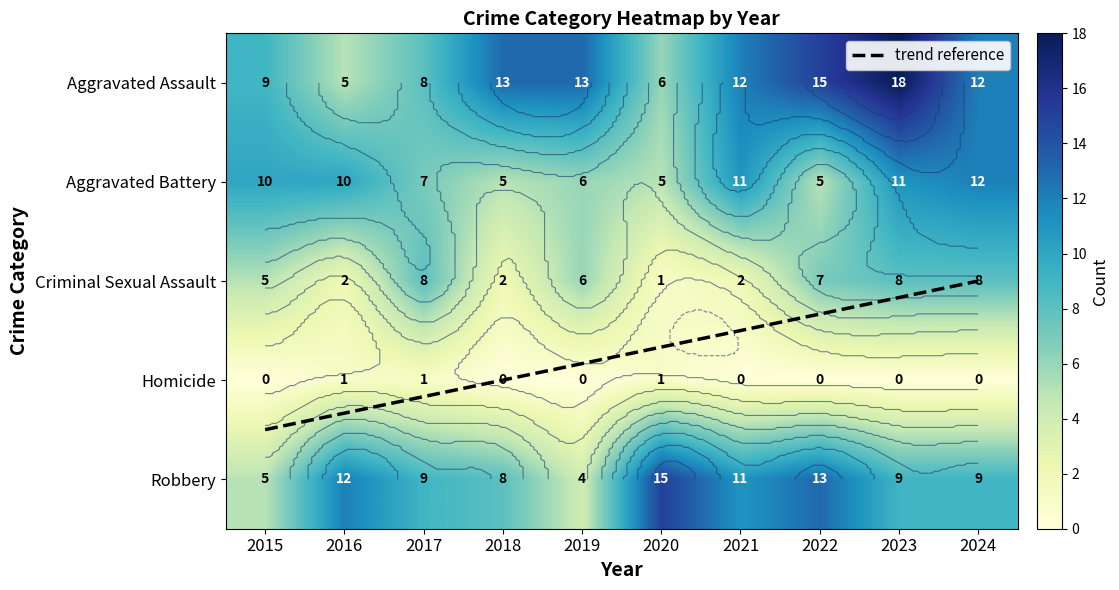

Where is Criminal Sexual Assault nearest to the value 4?

2015